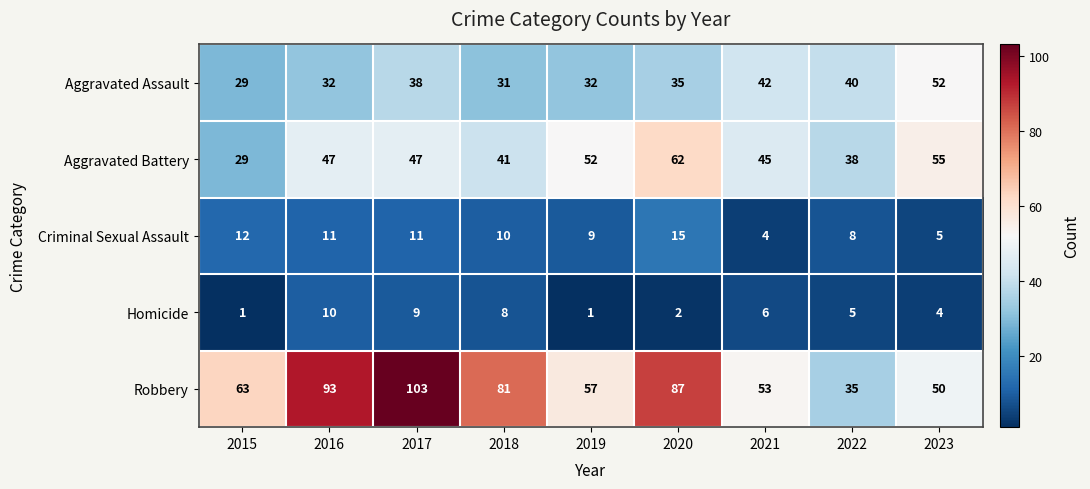

At which category does the chart reach its peak across all series?

2017